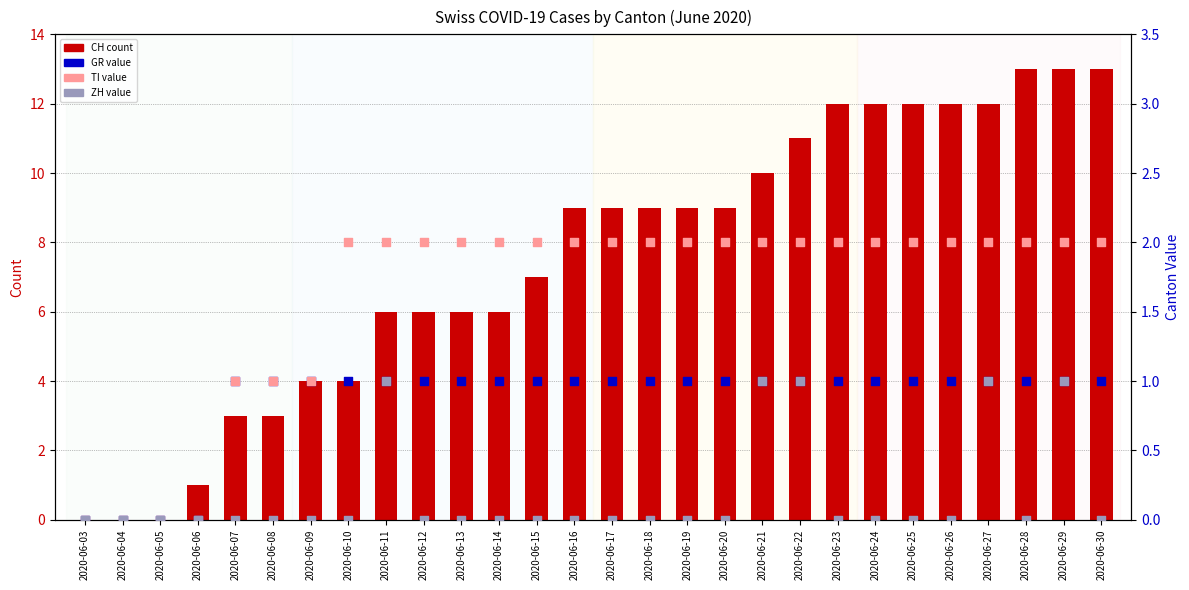

Which series reaches the maximum Y coordinate?

CH (total)